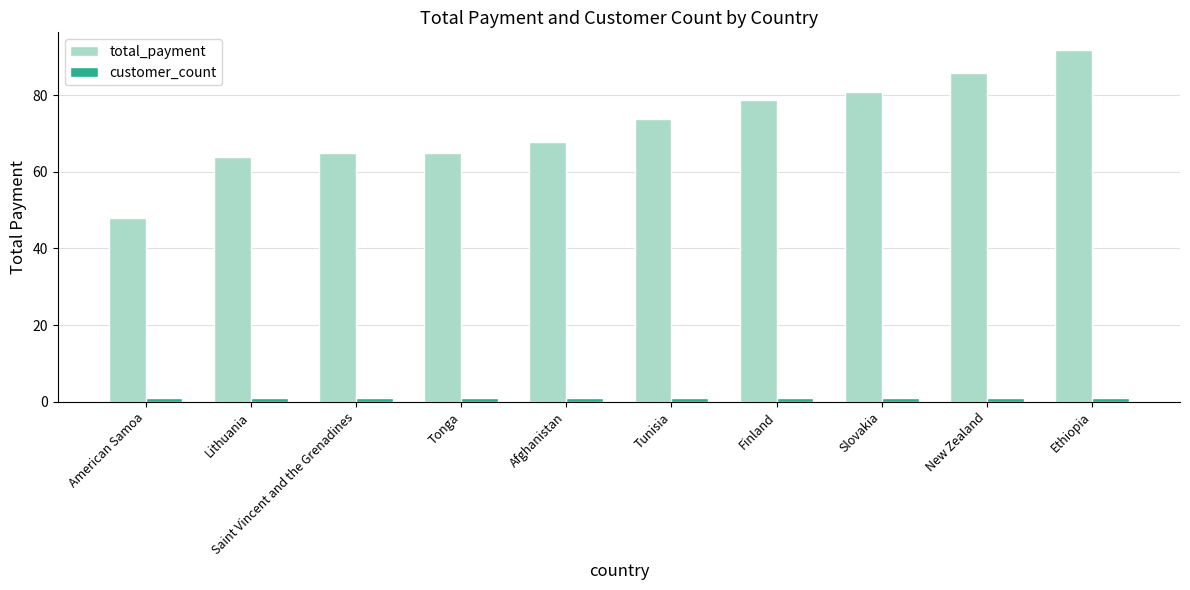

Reading right to left, what are all the values shown in this chart?

total_payment: 91.8	85.8	80.8	78.8	73.8	67.8	64.8	64.8	63.8	47.9
customer_count: 1.0	1.0	1.0	1.0	1.0	1.0	1.0	1.0	1.0	1.0